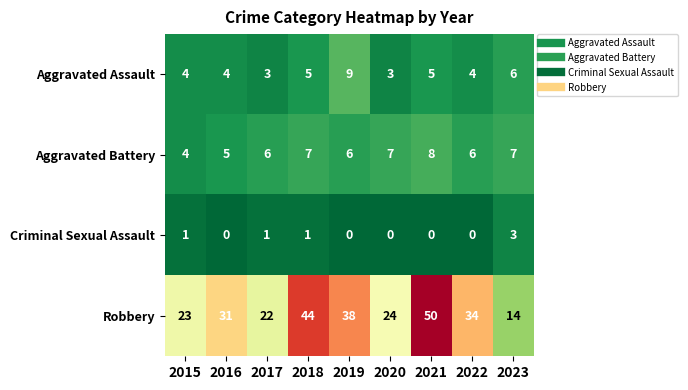

What is the average value of the Aggravated Battery series?

6